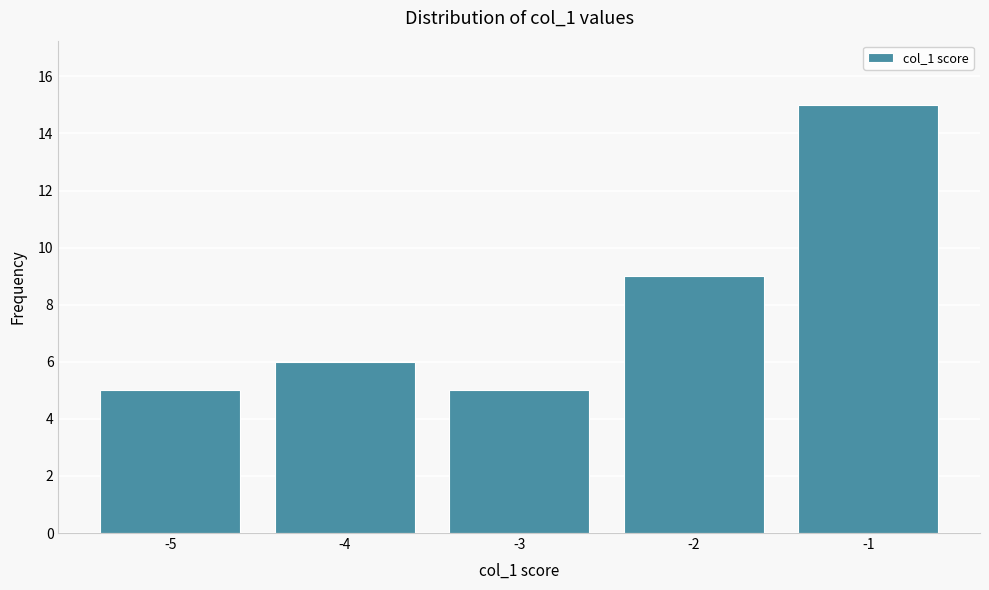

Reading right to left, list all the values displayed in this chart.

-1=15	-2=9	-3=5	-4=6	-5=5